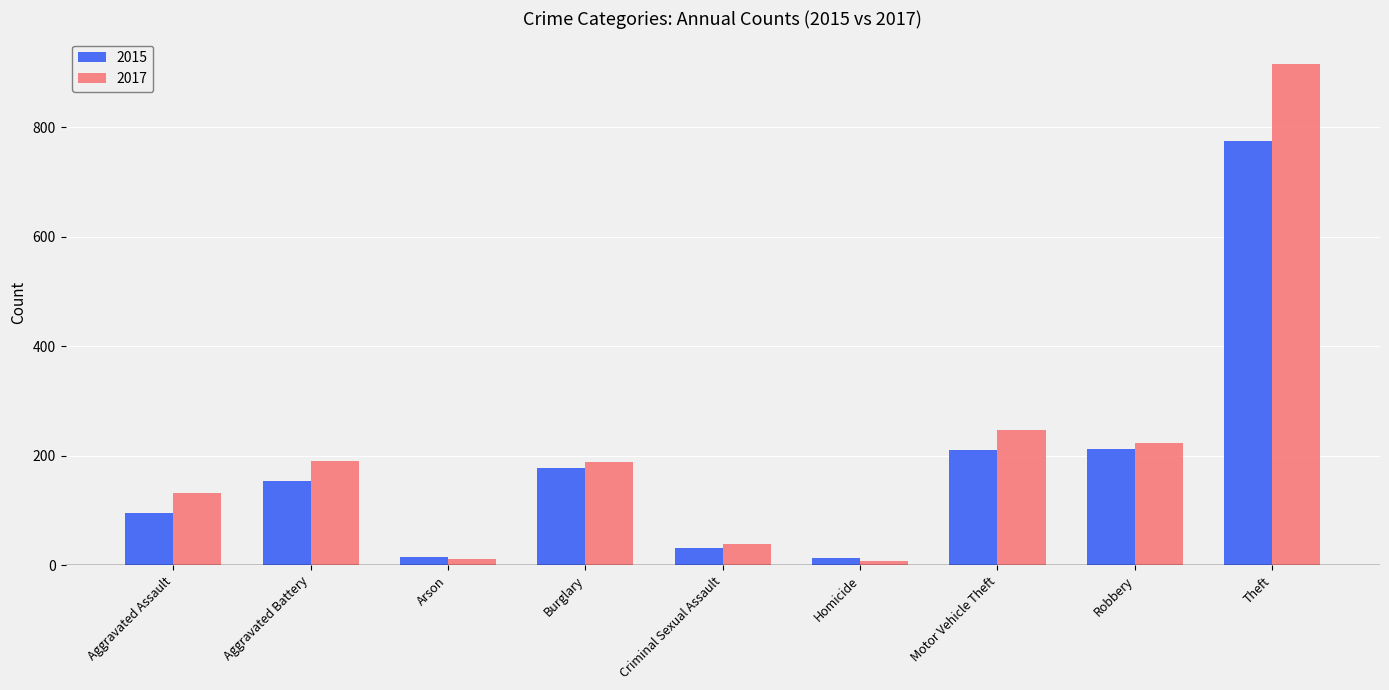

What is the average value of the 2015 series?

187